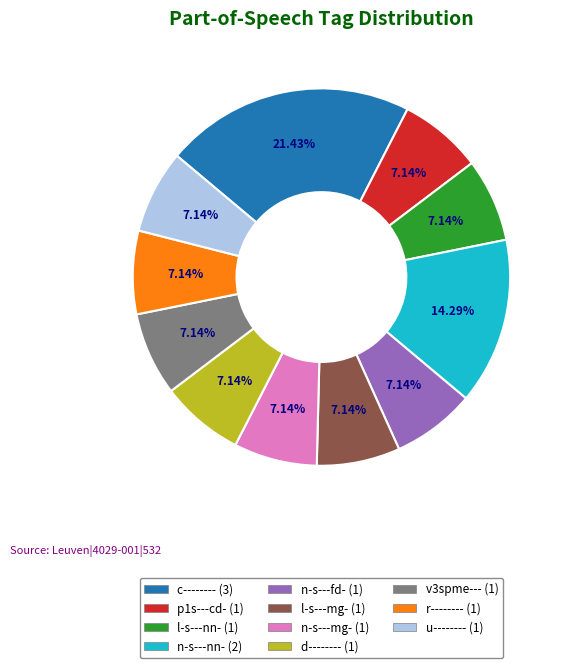

What is the ratio of the value at r-------- to the value at c--------?

0.3